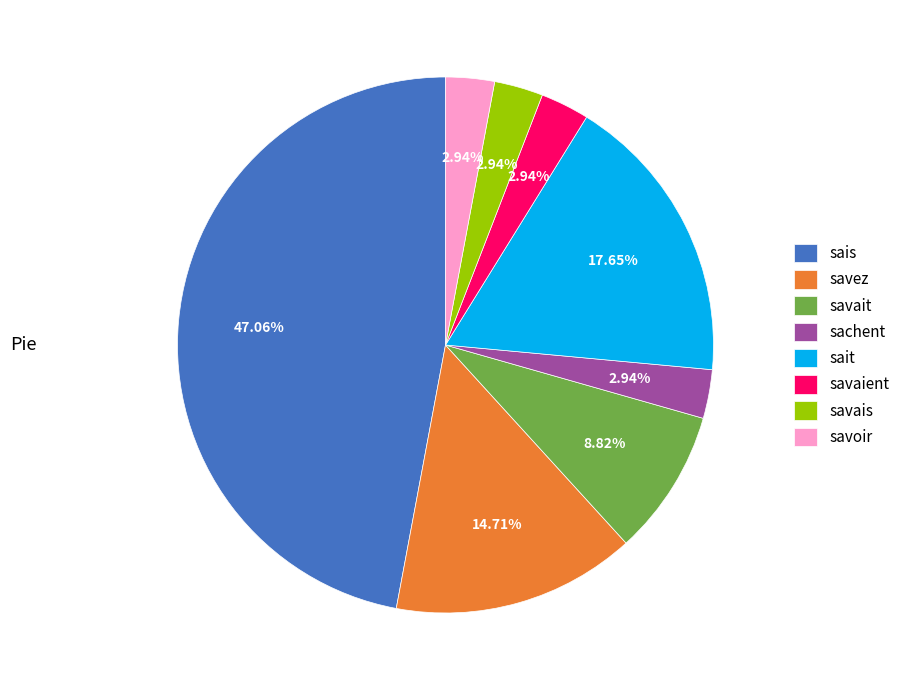

True or false: sait accounts for 31% of the total.

False